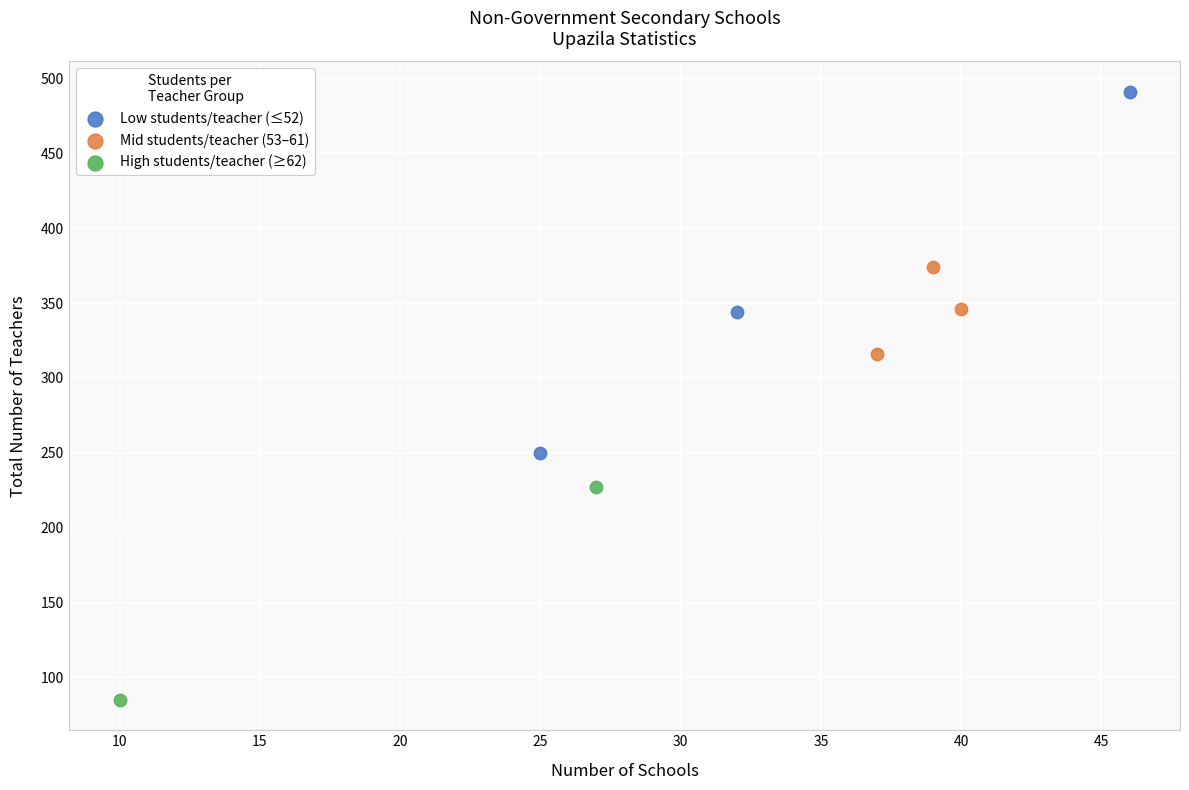

Which series has the widest spread of Y values?

Low students/teacher (≤52)